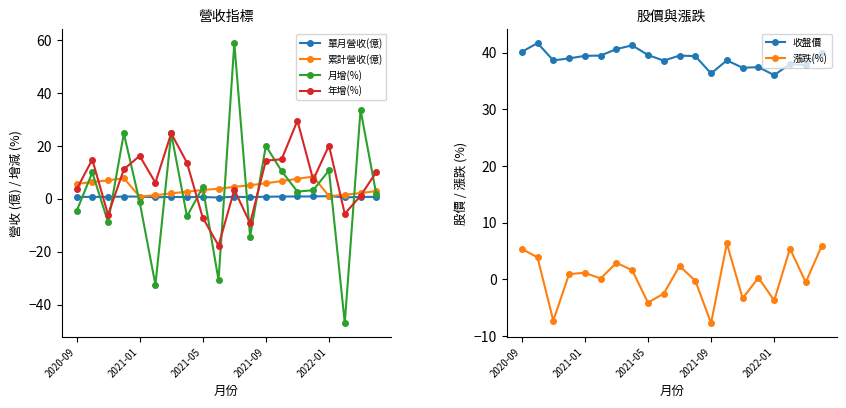

After their last crossing, which series has the higher values: 單月營收(億) or 月增(%)?

月增(%)